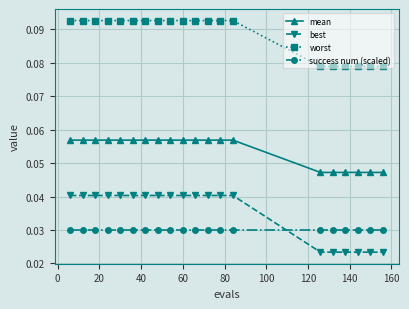

Which series has the largest range (max minus min)?

best